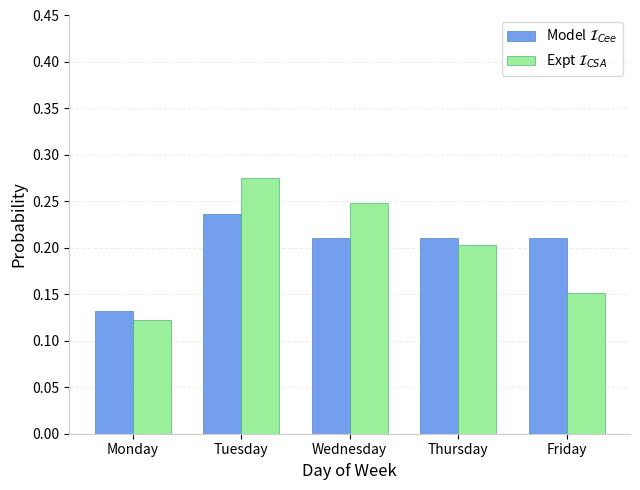

Which label corresponds to the smallest value in the chart?

Monday